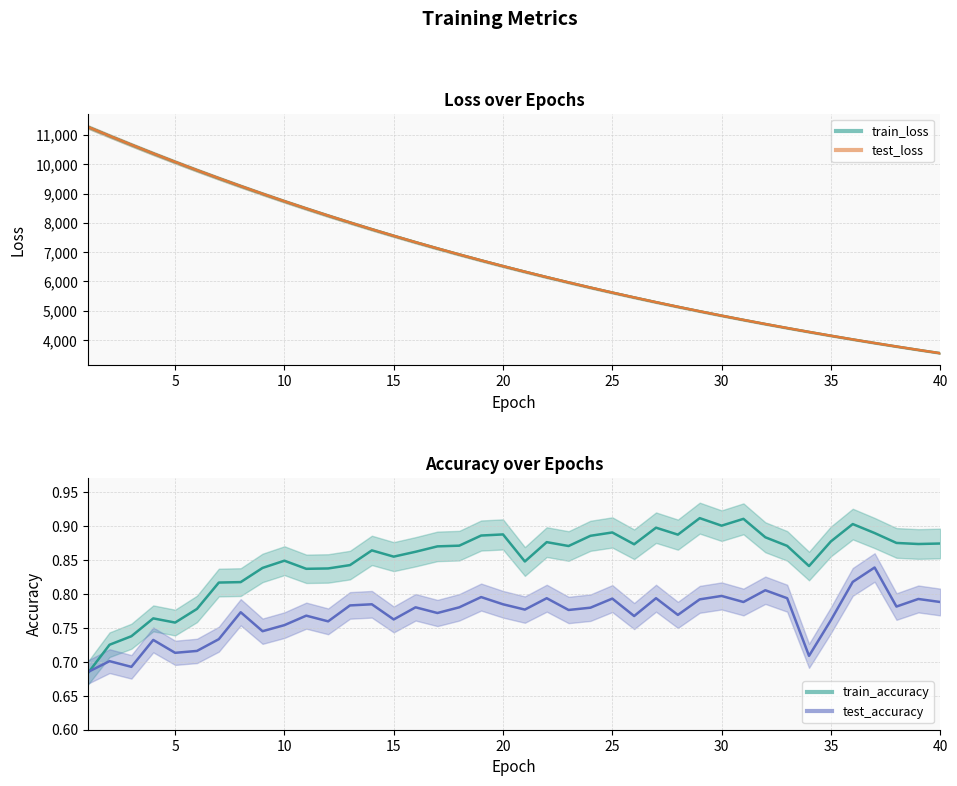

Between 18 and 17, which is larger?

17